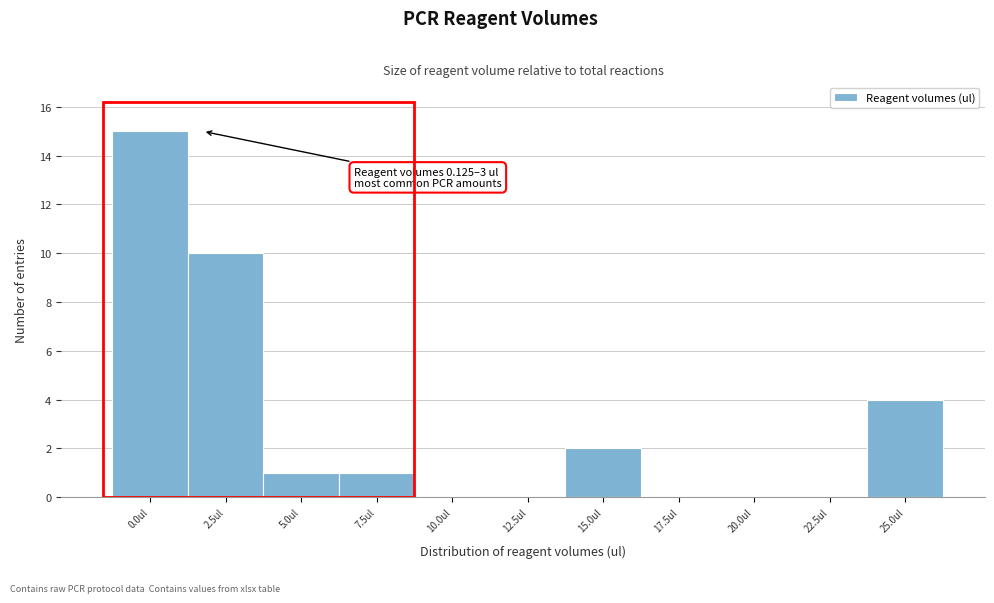

Reading left to right, list all the values displayed in this chart.

0.0ul=15	2.5ul=10	5.0ul=1	7.5ul=1	10.0ul=0	12.5ul=0	15.0ul=2	17.5ul=0	20.0ul=0	22.5ul=0	25.0ul=4